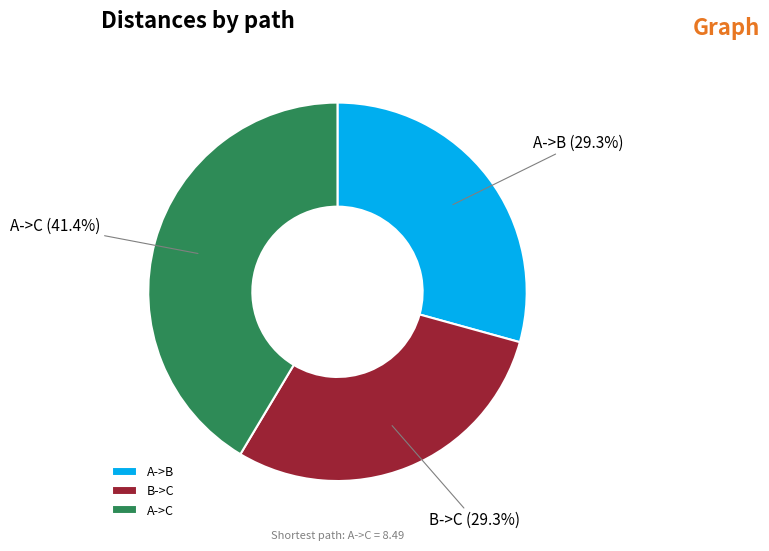

Which category has the biggest portion of the pie?

A->C